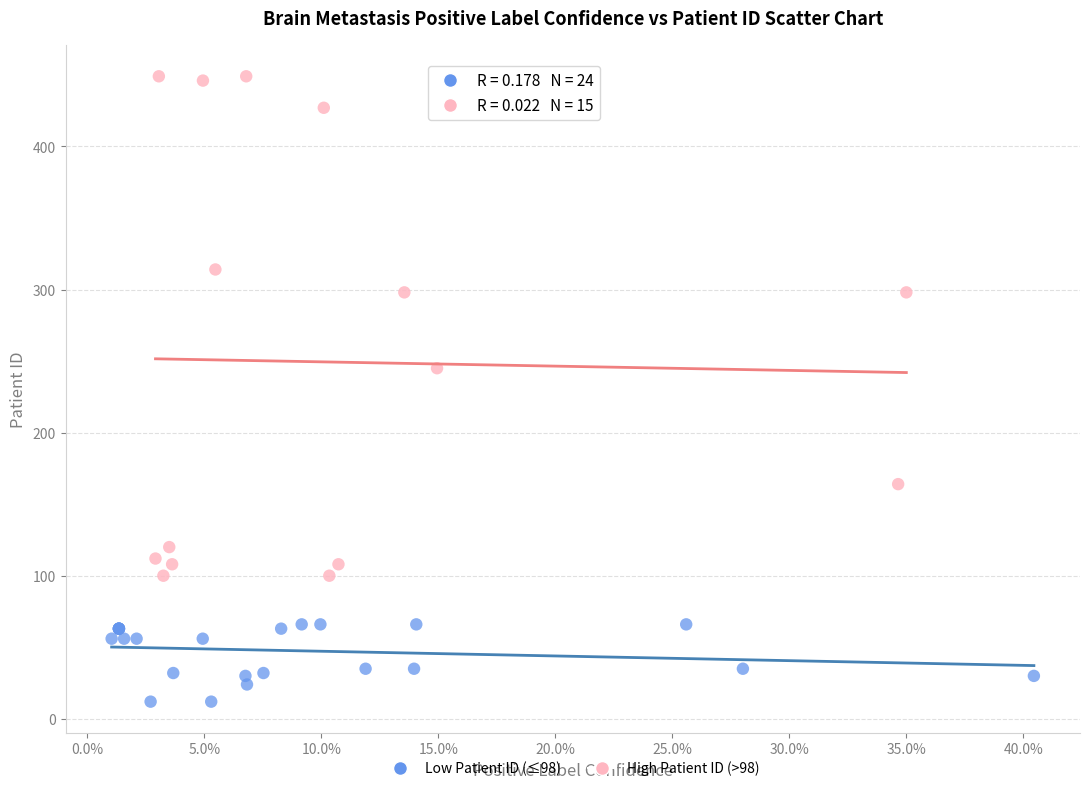

Which series has the largest Y range (max minus min)?

High Patient ID (>98)